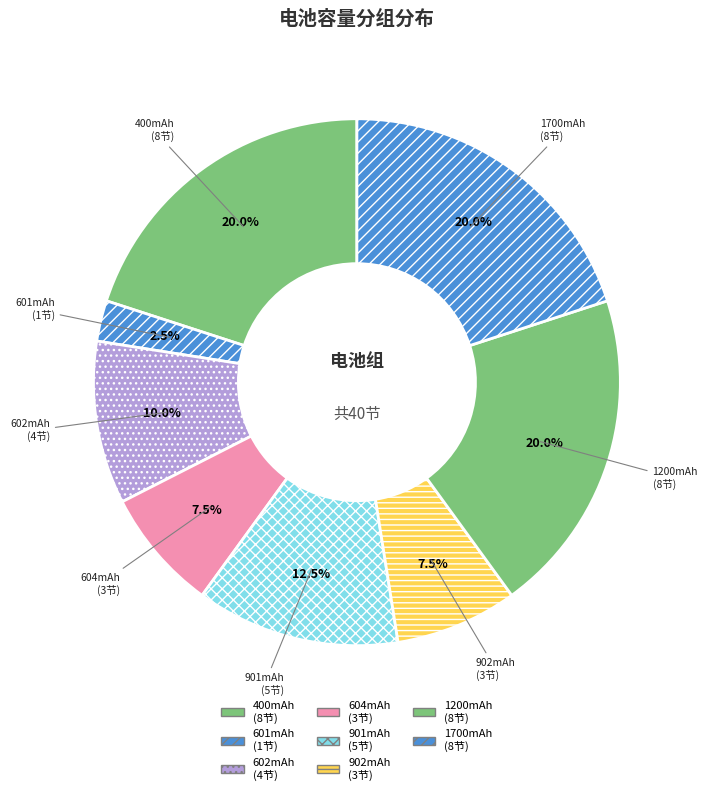

Is there any slice that represents more than half of the pie?

No